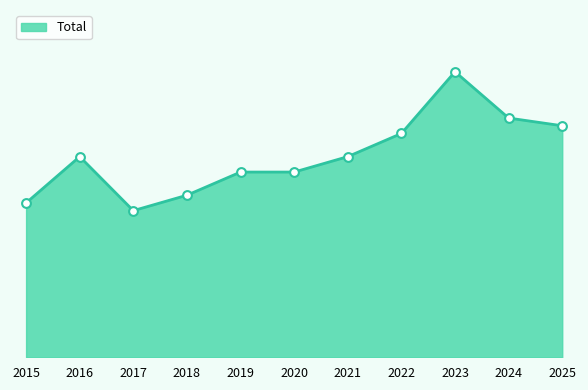

What is the change in value from 2018 to 2022?

+8